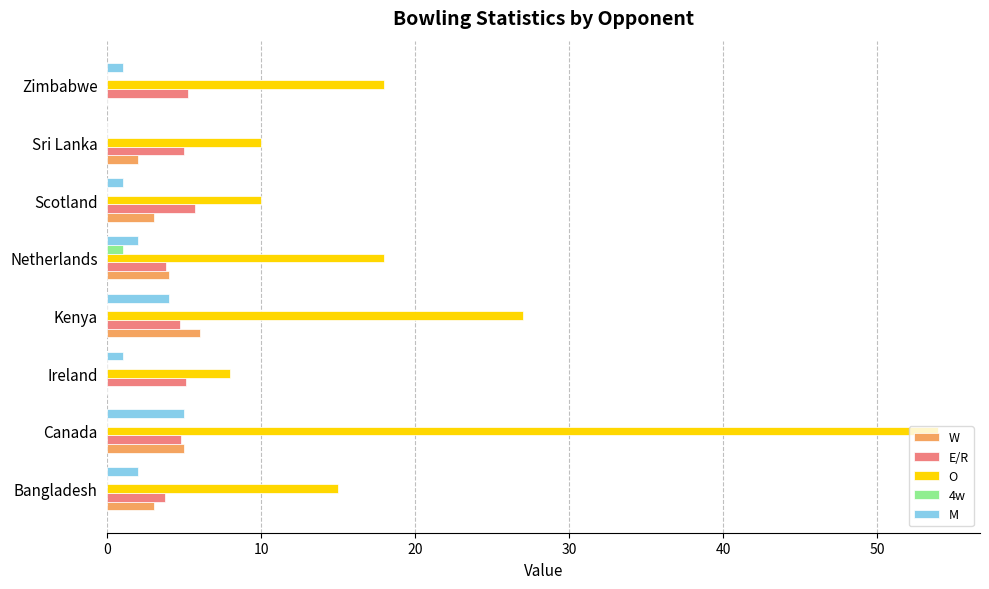

What are all the series names shown in the legend?

W, E/R, O, 4w, M